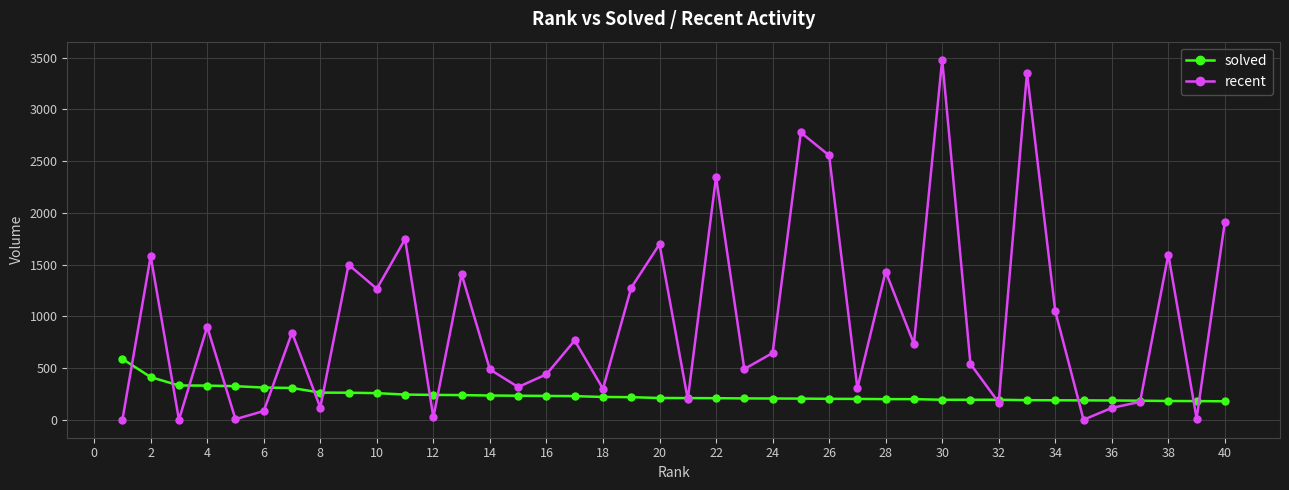

How many categories are shown in the chart?

40